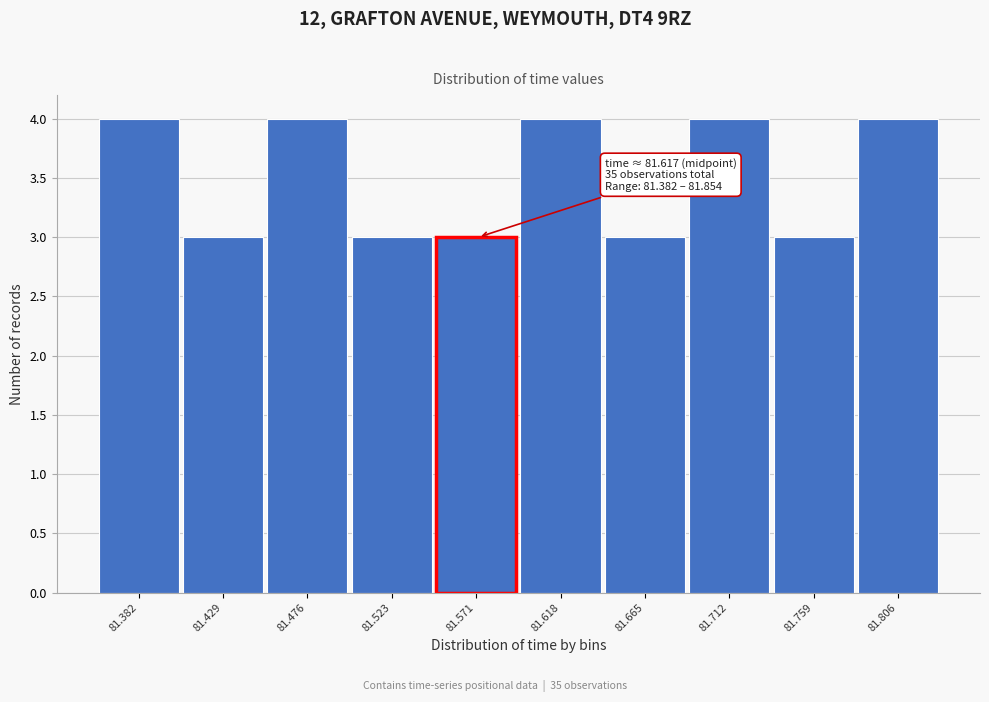

Reading right to left, transcribe all the data shown in this chart.

81.806=4	81.759=3	81.712=4	81.665=3	81.618=4	81.571=3	81.523=3	81.476=4	81.429=3	81.382=4